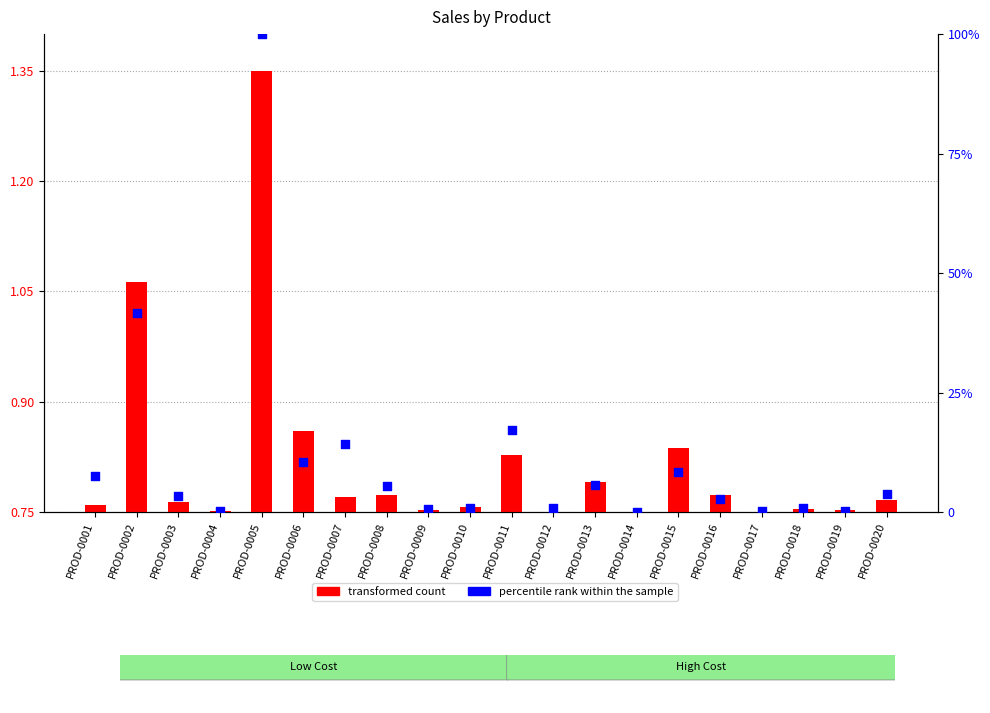

What are all the series names shown in the legend?

transformed count, percentile rank within the sample